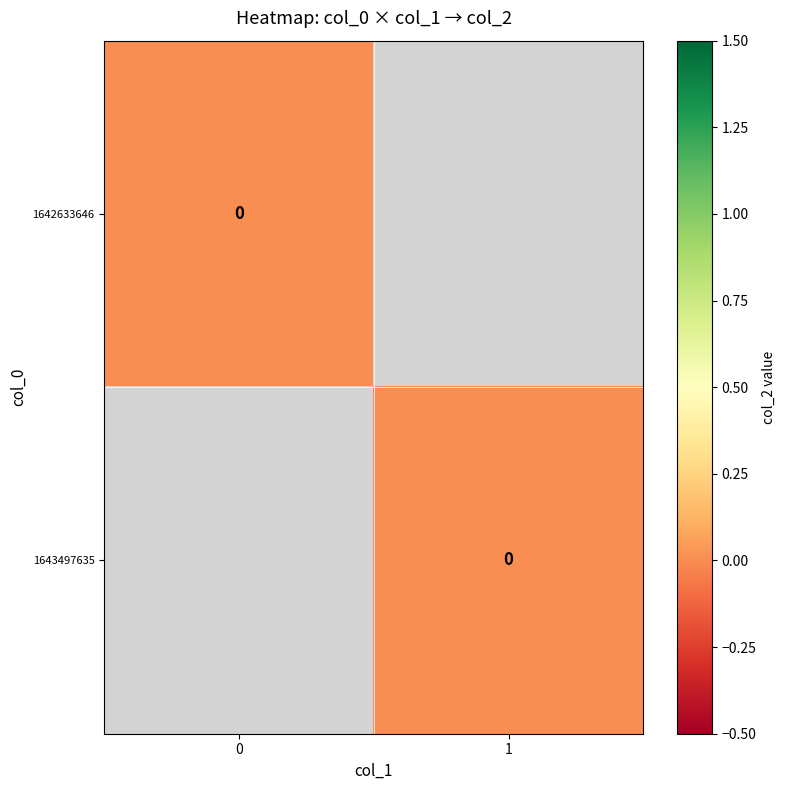

How many series are shown in this chart?

2